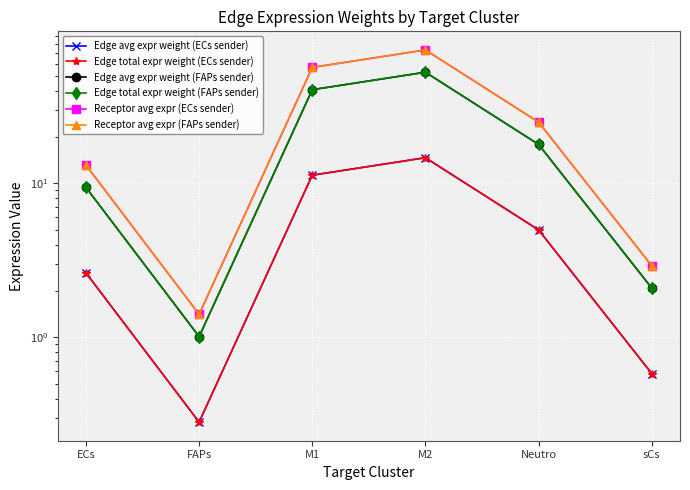

True or false: Edge total expr weight (FAPs sender) and Edge total expr weight (ECs sender) intersect in this chart.

False